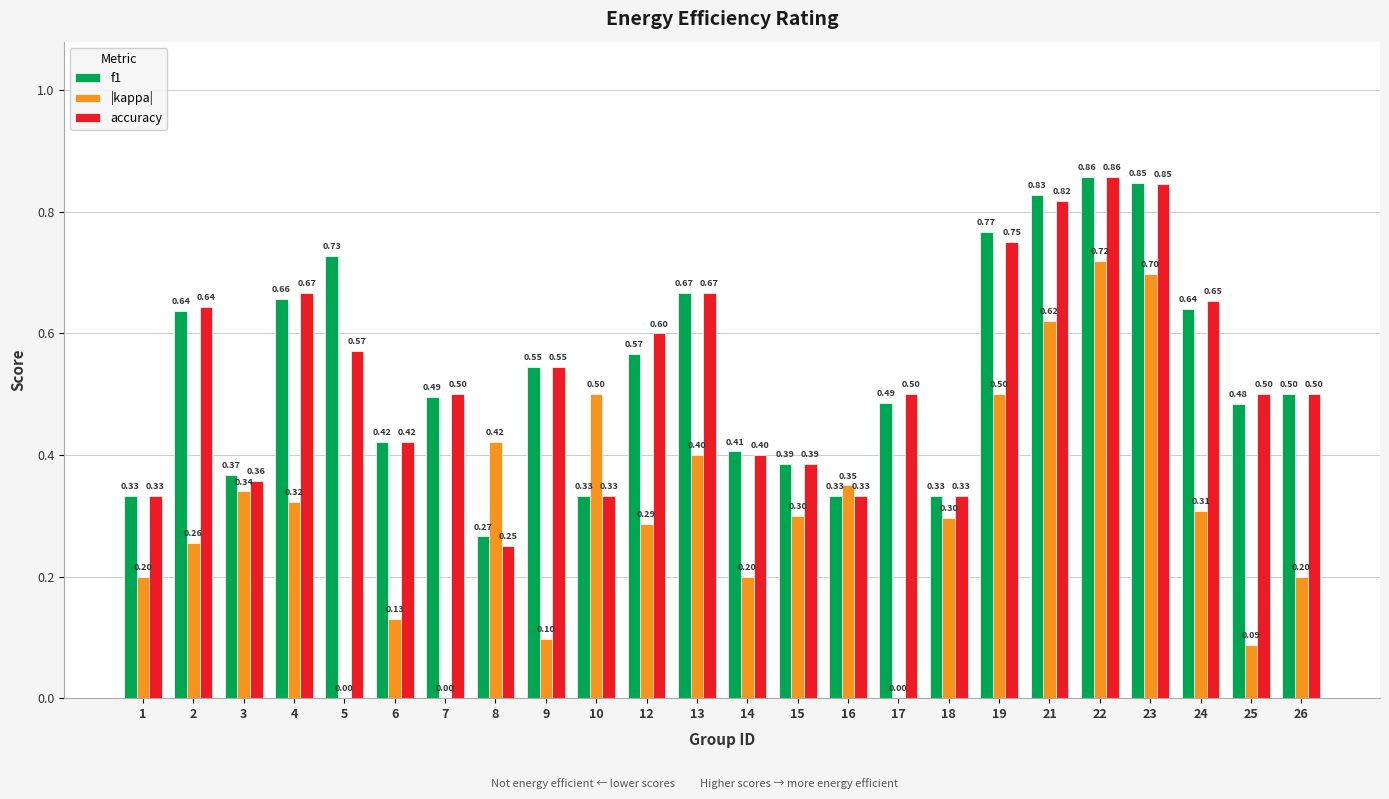

What is the sum of the f1 values at 13 and 4?

1.3